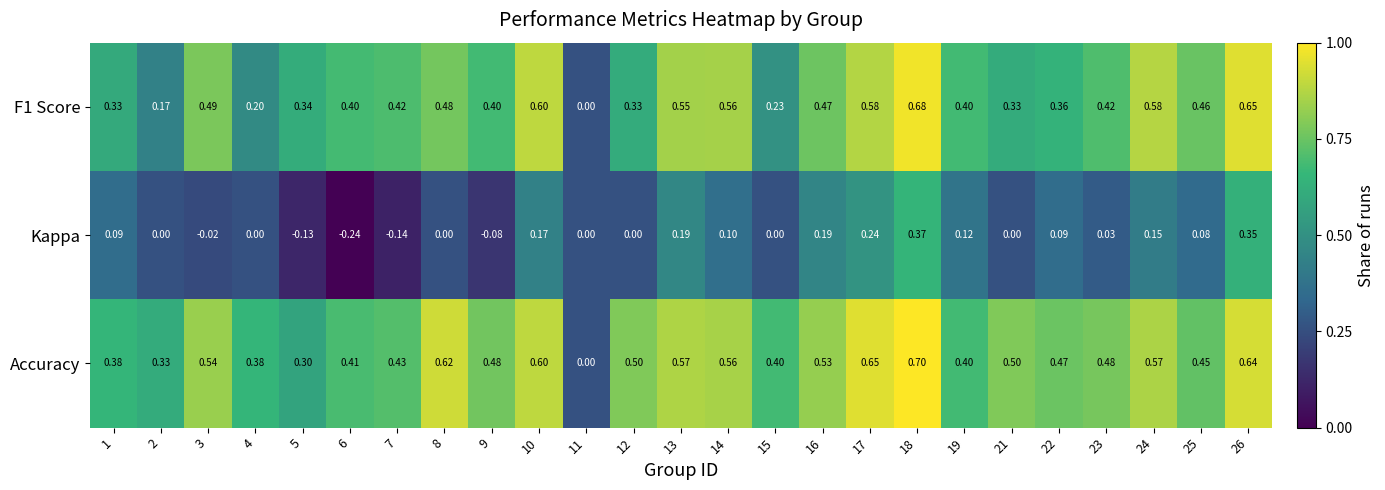

Which series has the largest range (max minus min)?

Accuracy